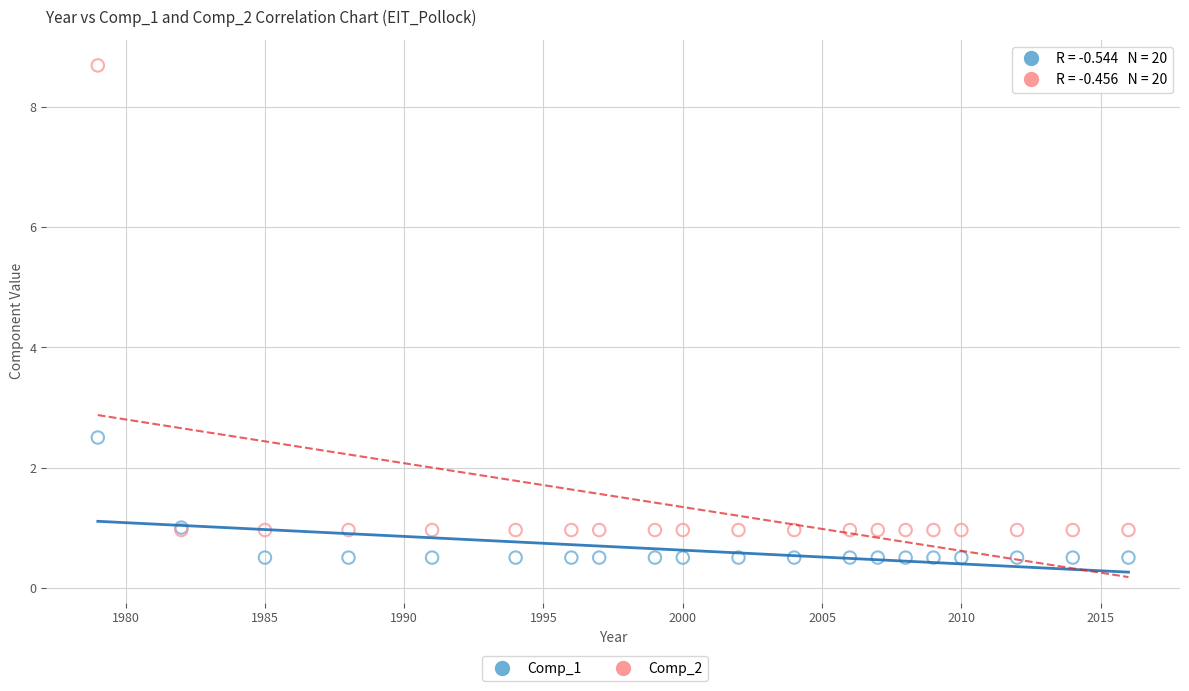

Which series reaches the minimum Y coordinate?

Comp_1